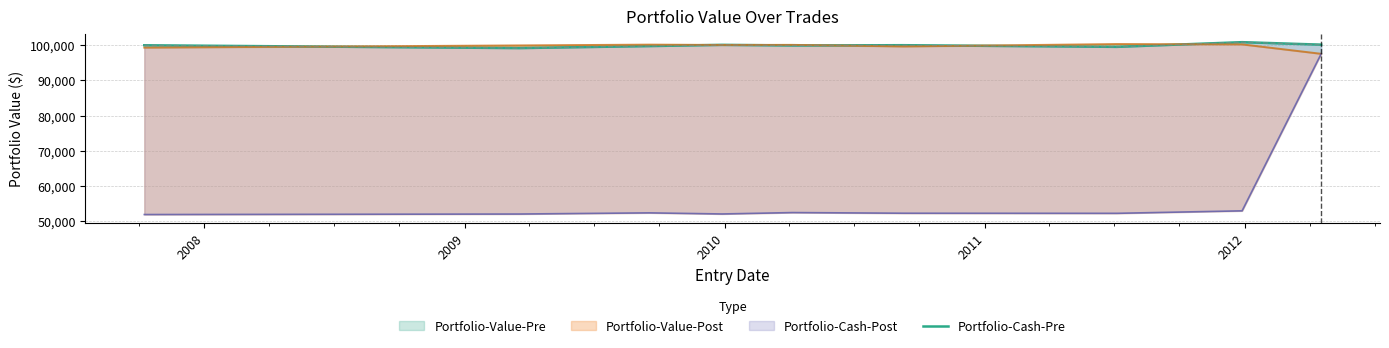

What is the label of the 6th point from the left?

2012